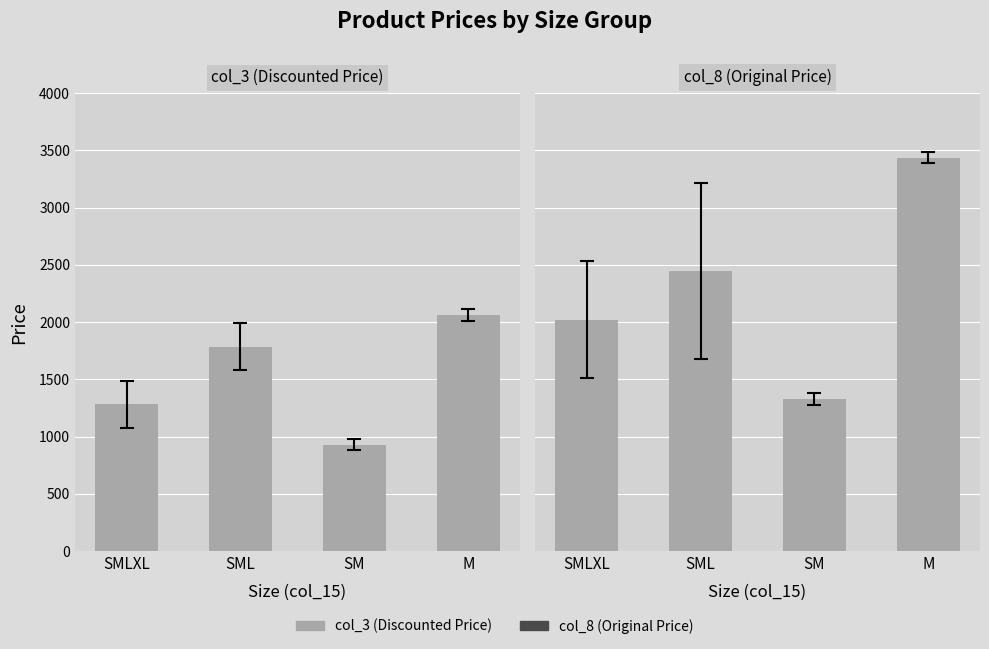

Which series changed the most between SM and M?

col_8 (Original Price)